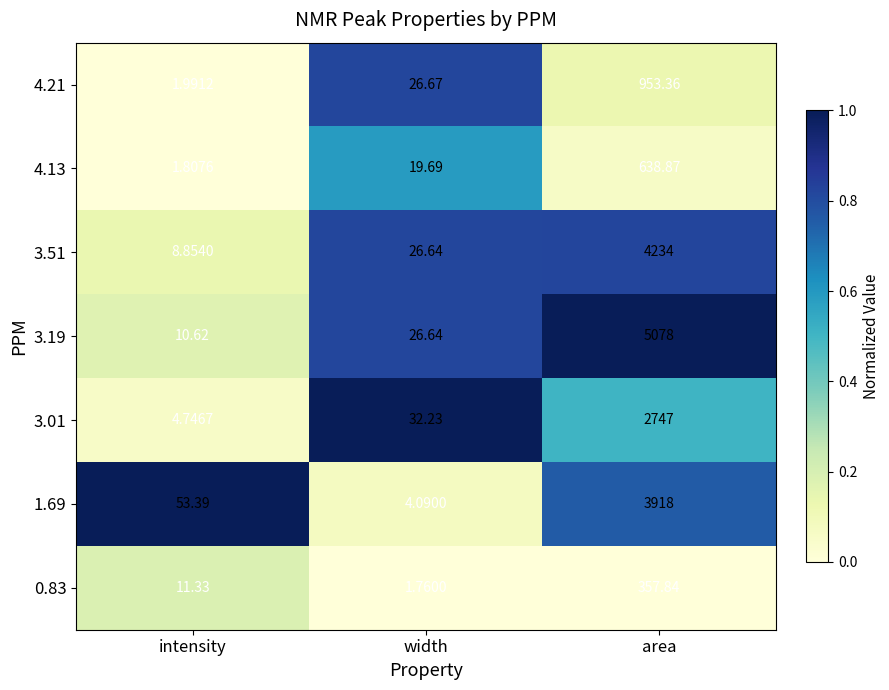

Is the value of 3.19 at area greater than the value of 1.69 at width?

Yes